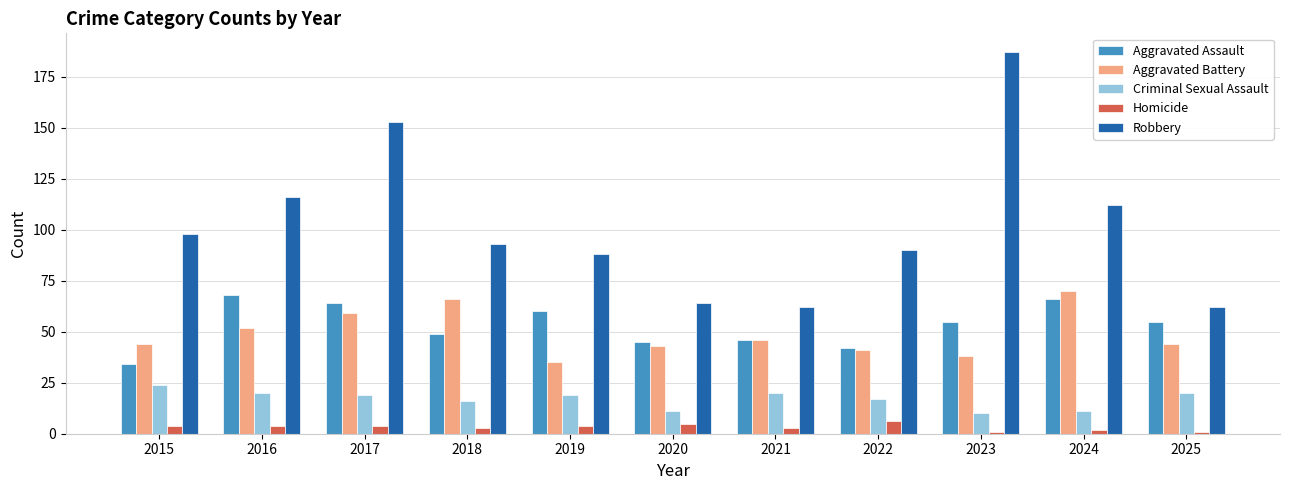

Which series has the largest total across all categories?

Robbery